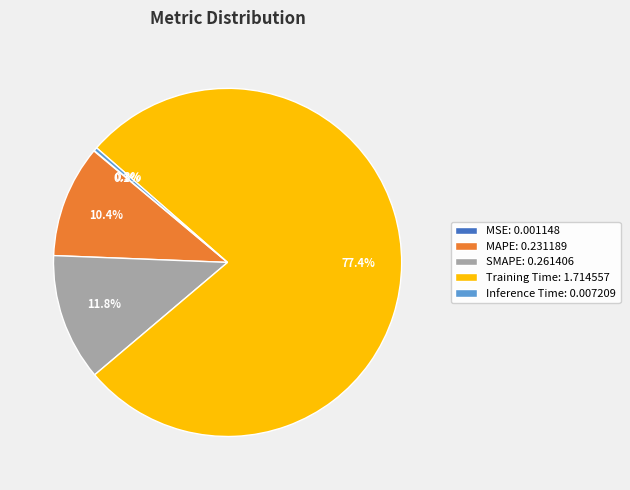

What is the largest slice in the pie chart?

Training Time